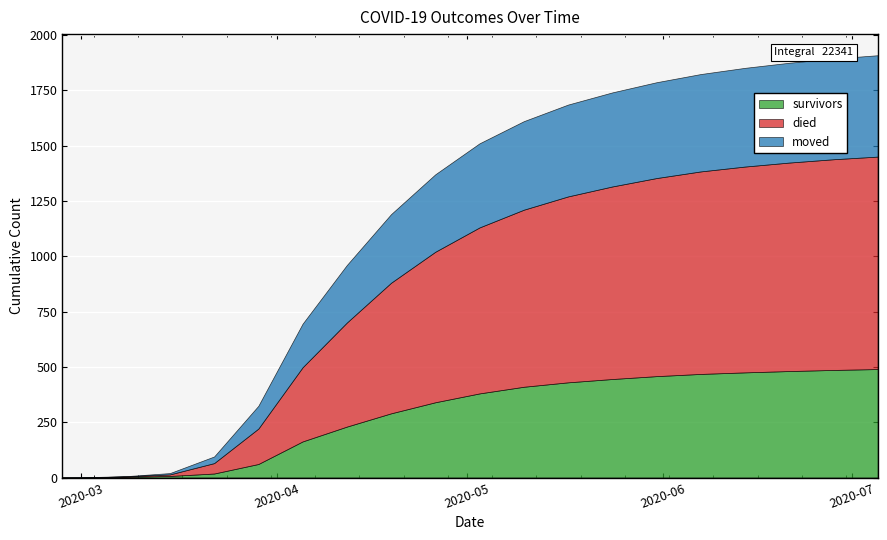

What is the difference between the died values at 2020-04-26 and 2020-05-31?

215